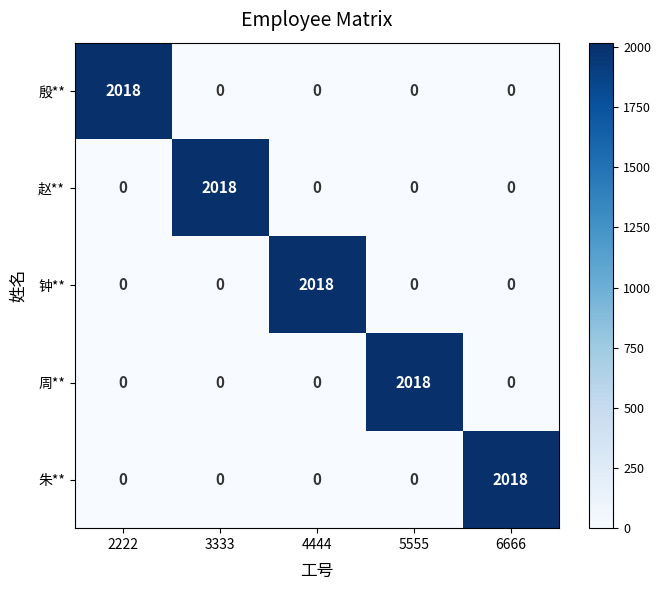

Is it true that 赵** equals 0 at 2222?

True